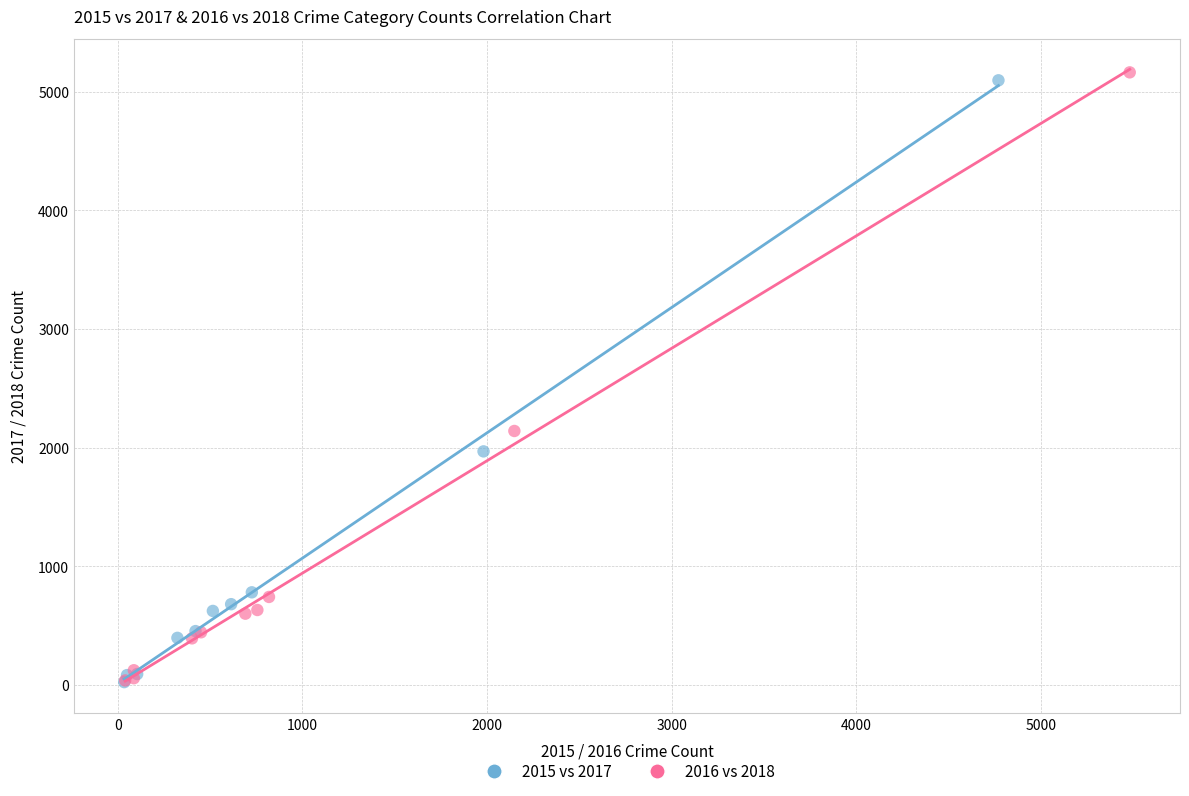

Which series has the largest Y range (max minus min)?

2016 vs 2018